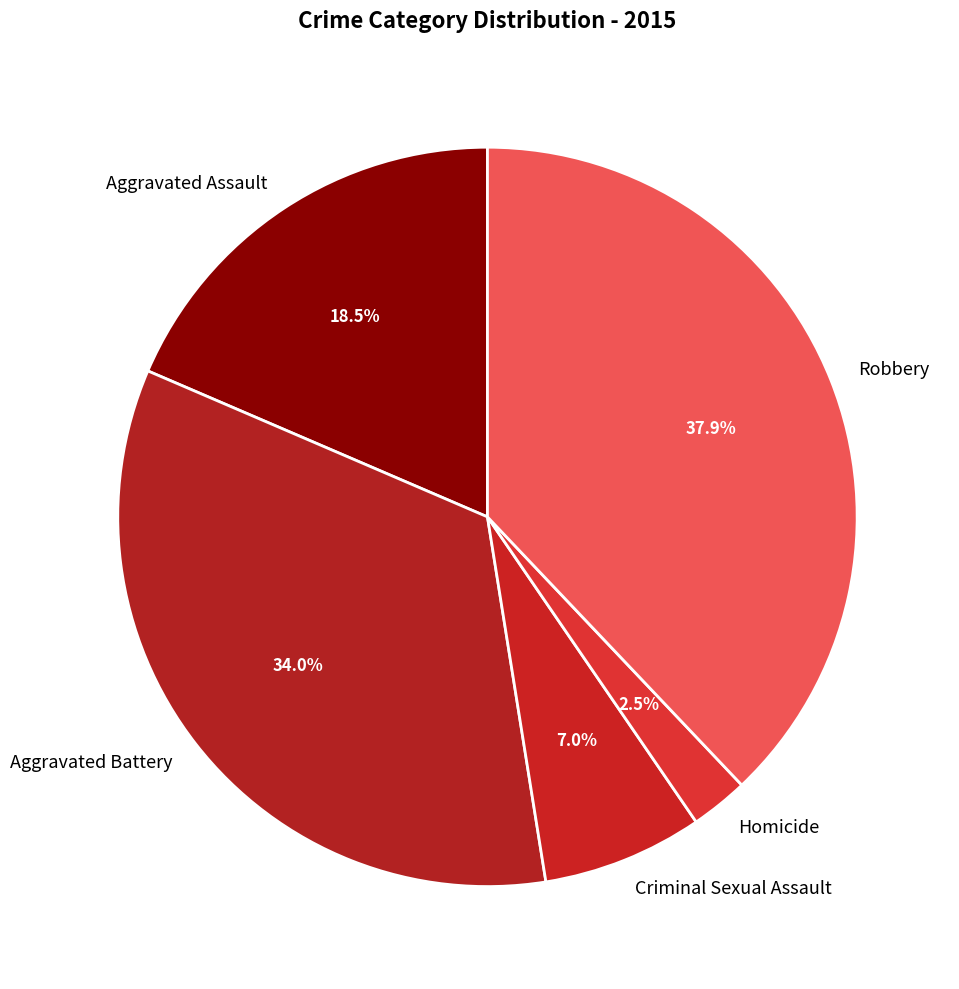

What is the ratio of the value at Robbery to the value at Aggravated Battery?

1.1